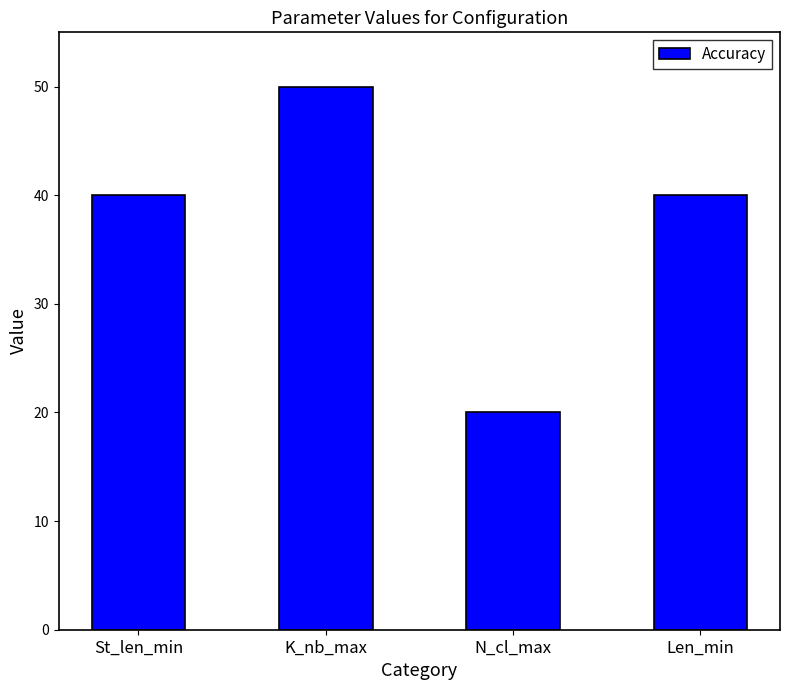

How many bars are there in total?

4